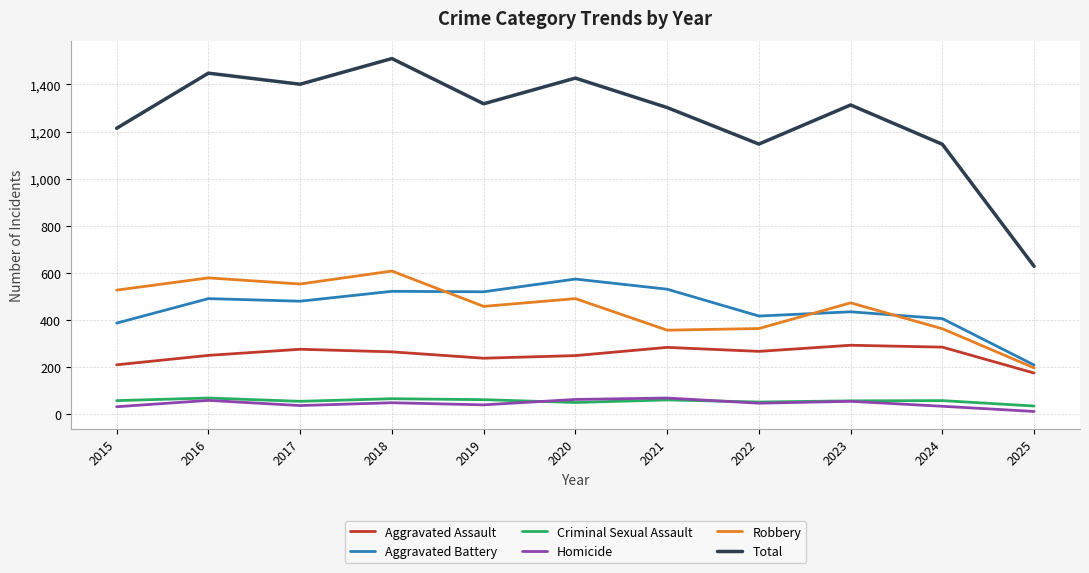

What is the difference between the highest and lowest values at 2022?

1100